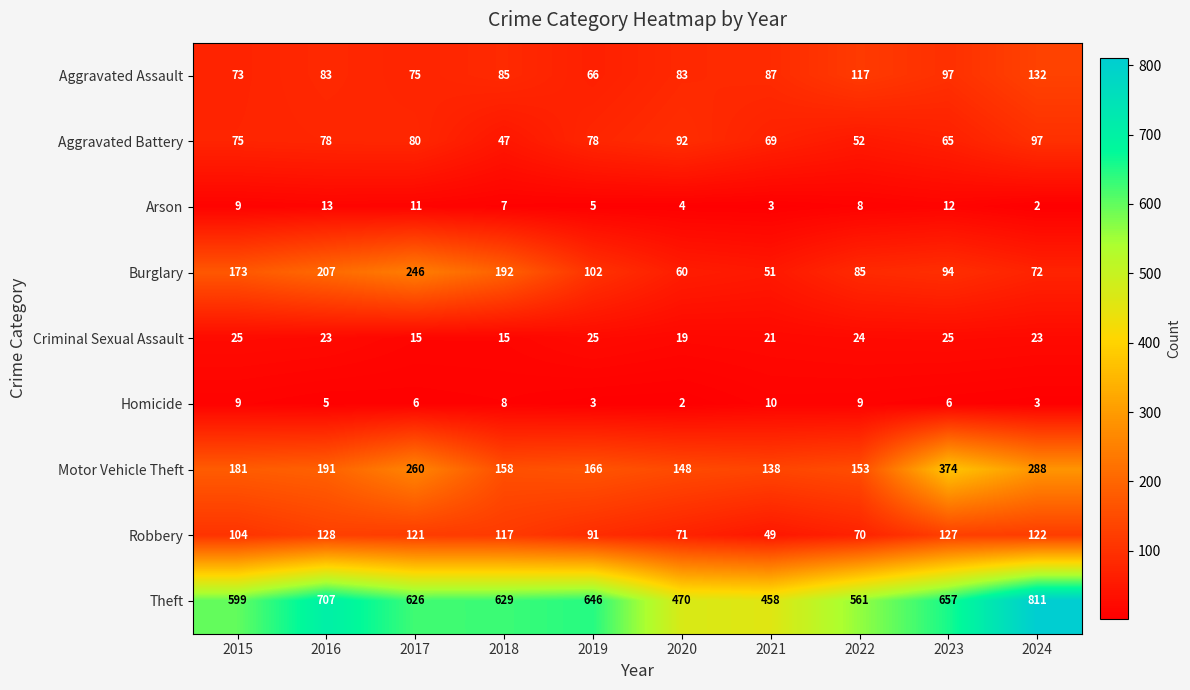

What is the total value across all series at 2024?

1550